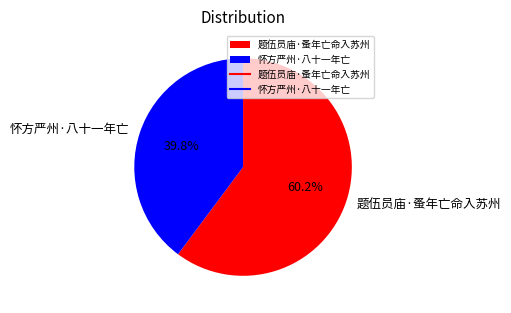

To the nearest percent, what portion does 题伍员庙·蚤年亡命入苏州 represent?

60%